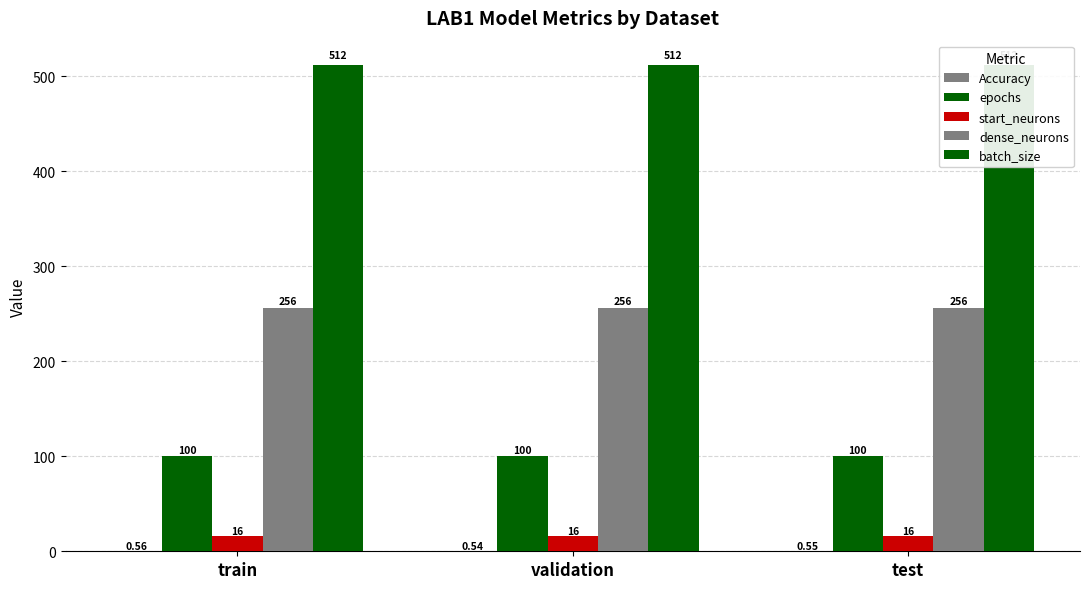

What is the total value across all series at train?

884.6